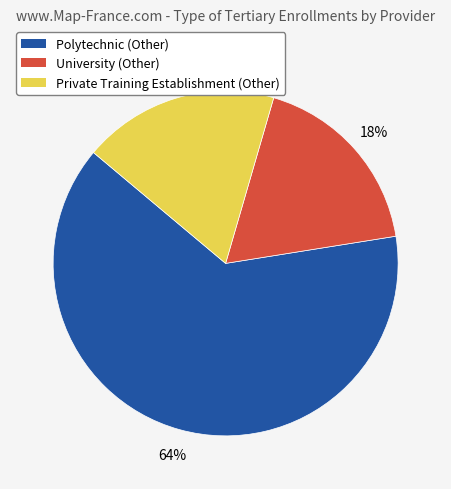

True or false: Polytechnic accounts for 71% of the total.

False